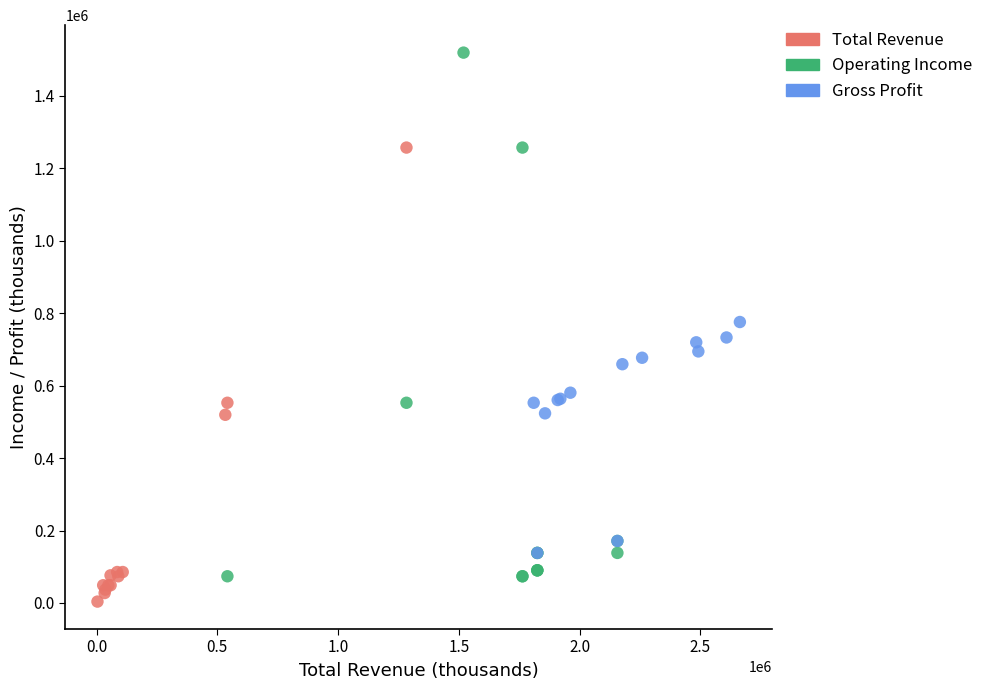

Which series has the largest Y range (max minus min)?

Operating Income